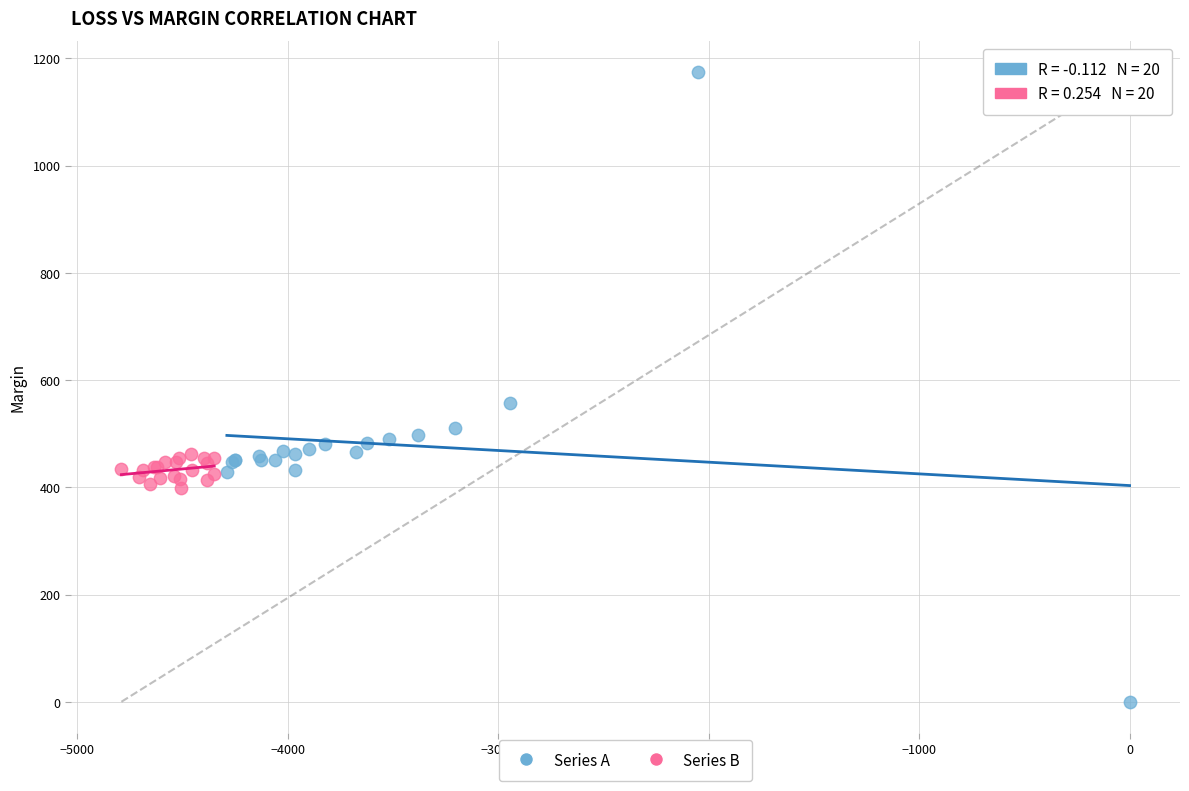

Which series has the largest Y range (max minus min)?

Series A